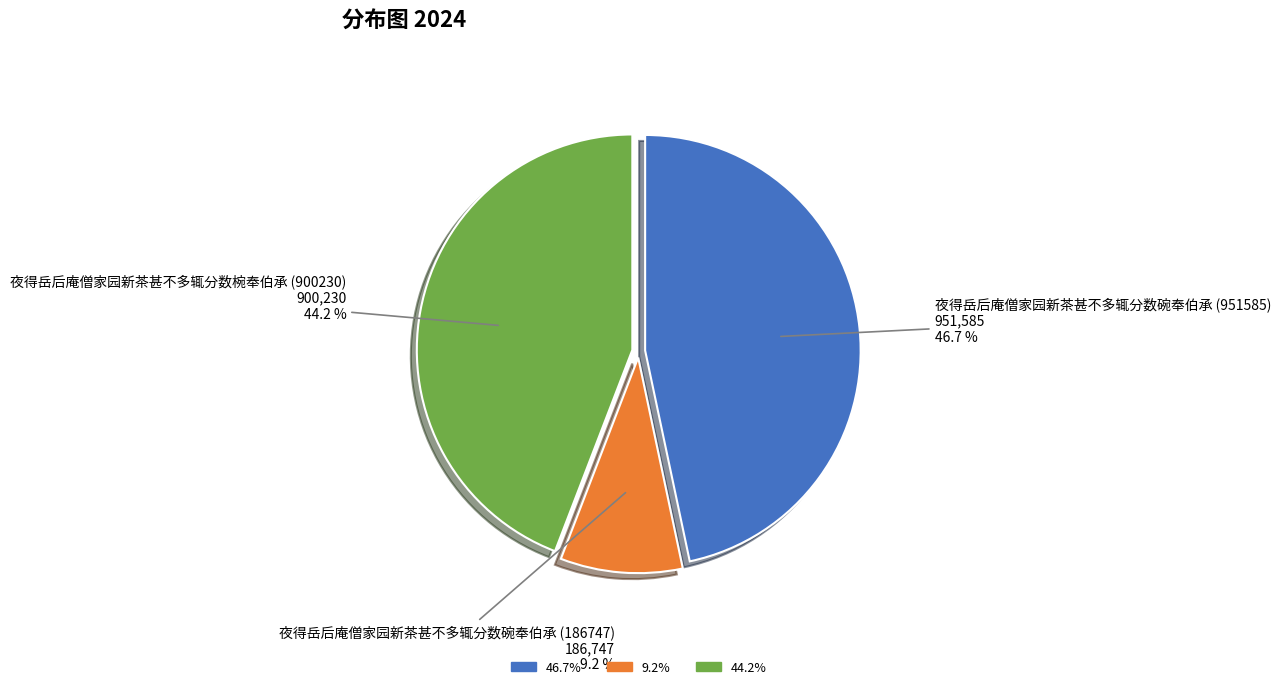

Is there a majority slice in this chart?

No